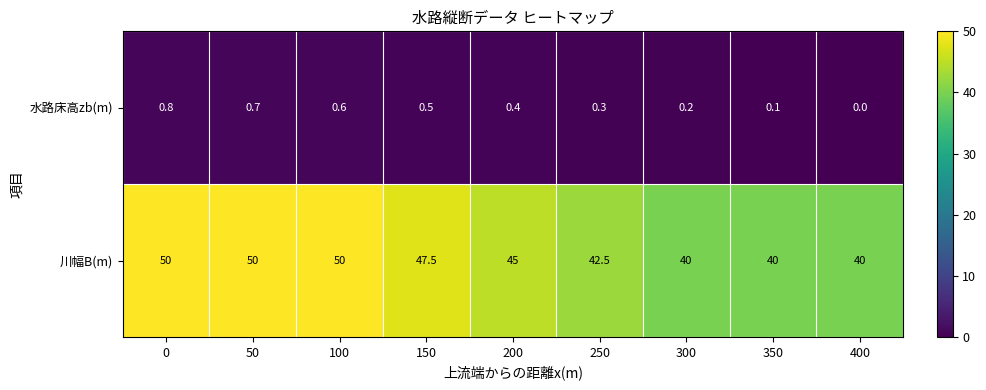

Reading left to right, what are all the values shown in this chart?

水路床高zb(m): 0=0.8	50=0.7	100=0.6	150=0.5	200=0.4	250=0.3	300=0.2	350=0.1	400=0.0
川幅B(m): 0=50.0	50=50.0	100=50.0	150=47.5	200=45.0	250=42.5	300=40.0	350=40.0	400=40.0